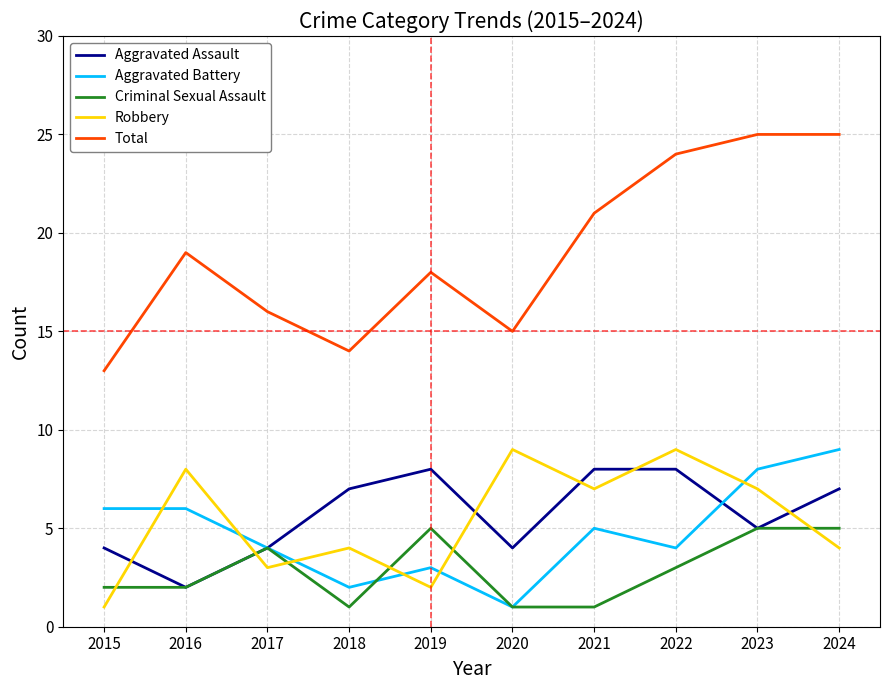

At how many categories does at least one series exceed 5?

10